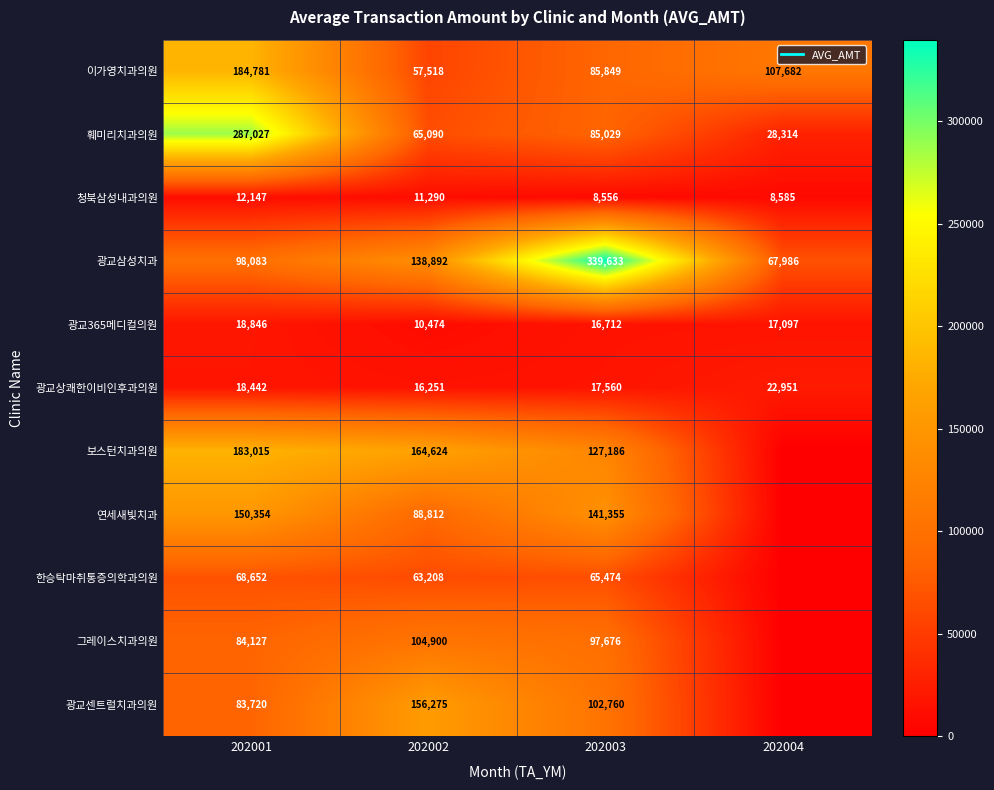

Is it true that 이가영치과의원 equals 57518 at 202002?

True